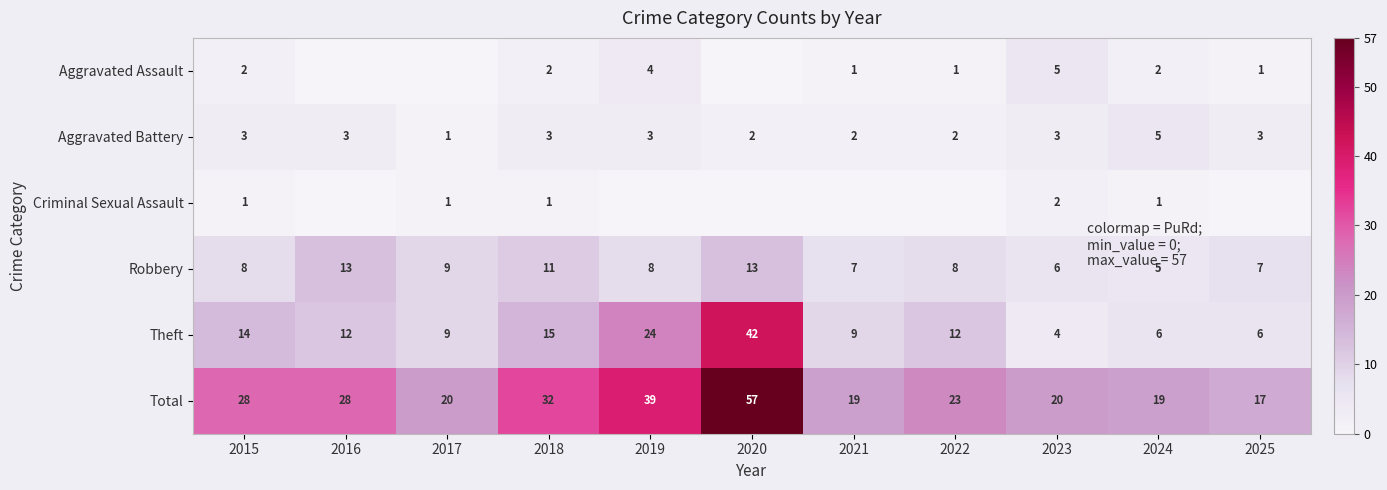

What is the spread (max minus min) of values at 2024?

18